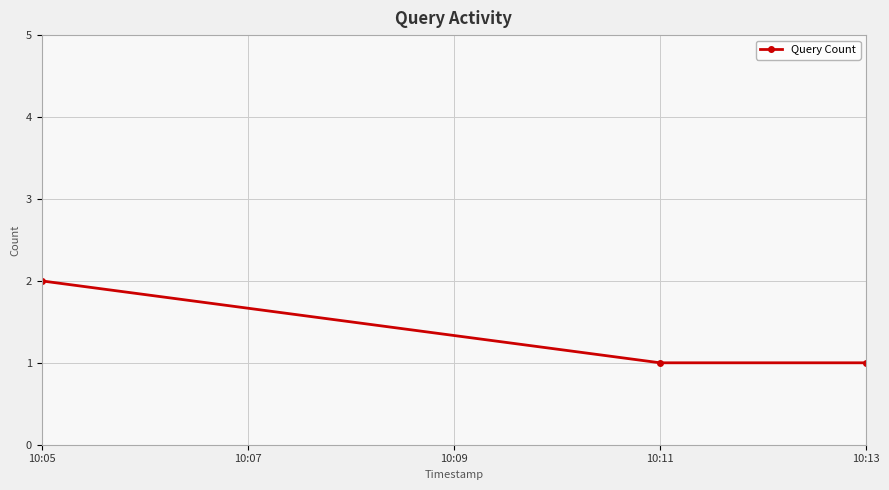

The value at 10:05 is 2. True or false?

True